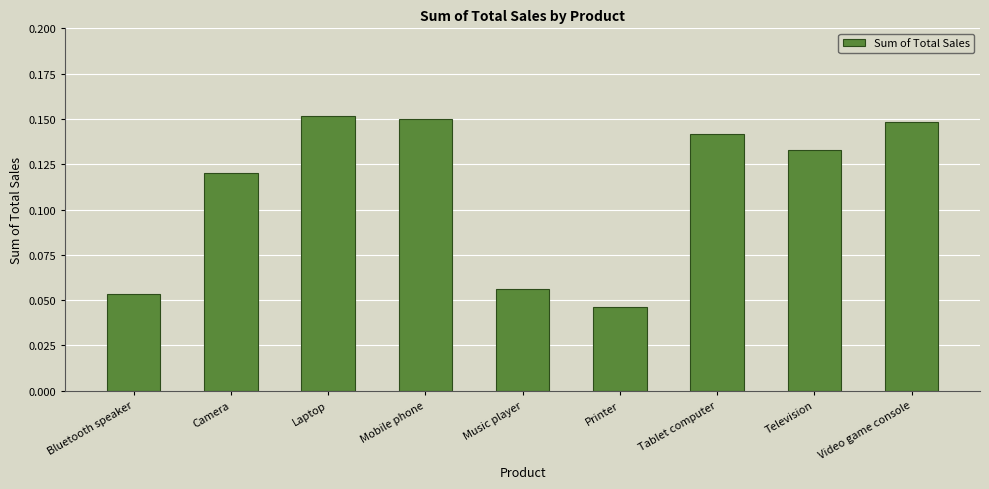

Count the values in the range 0 to 1.

9